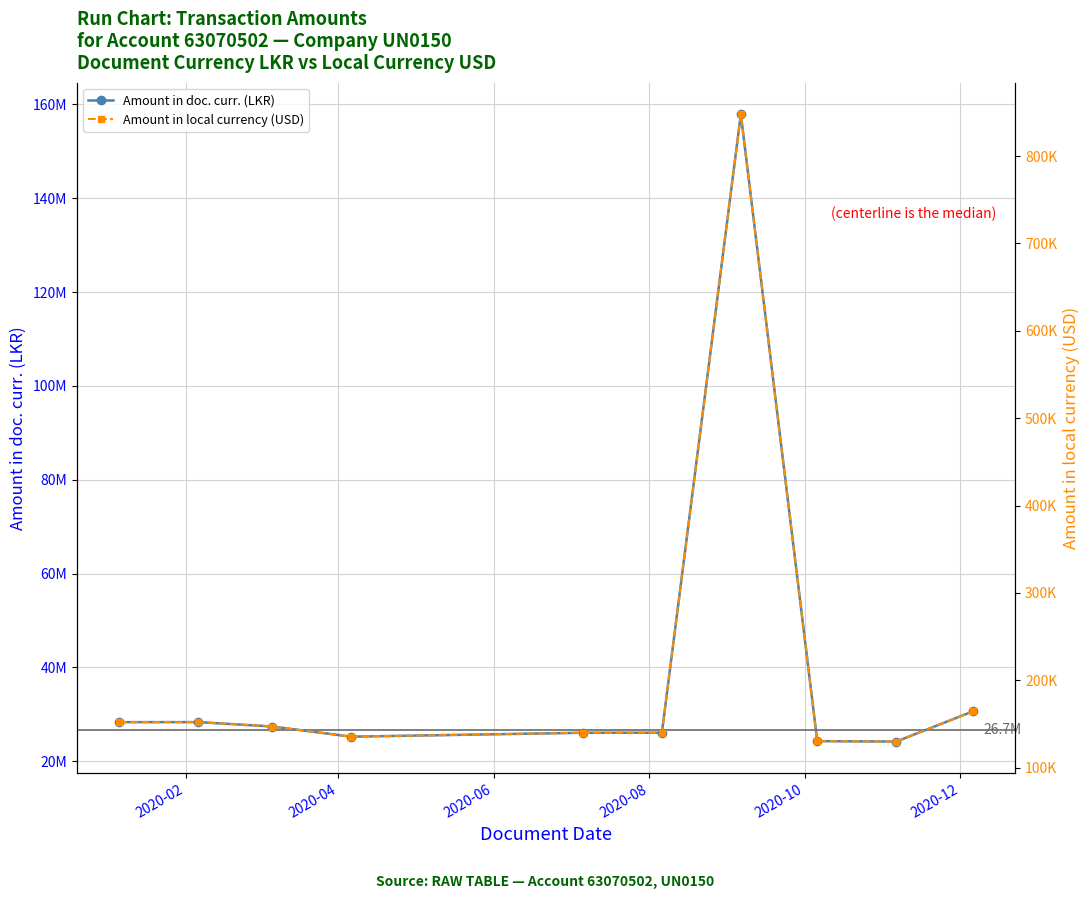

What is the minimum value for Amount in doc. curr. (LKR)?

24186394.9